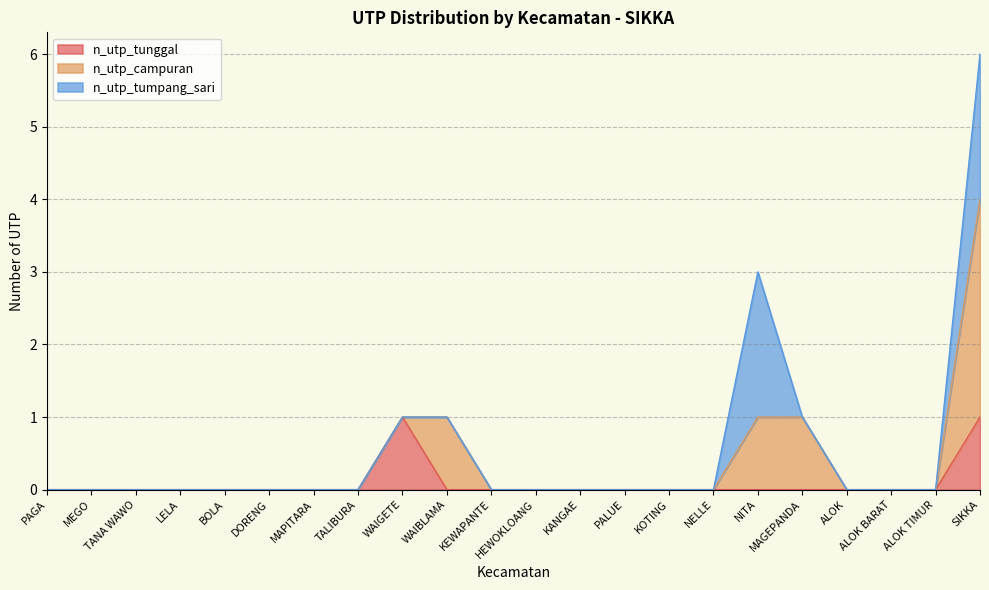

Does the chart have visible grid lines?

Yes